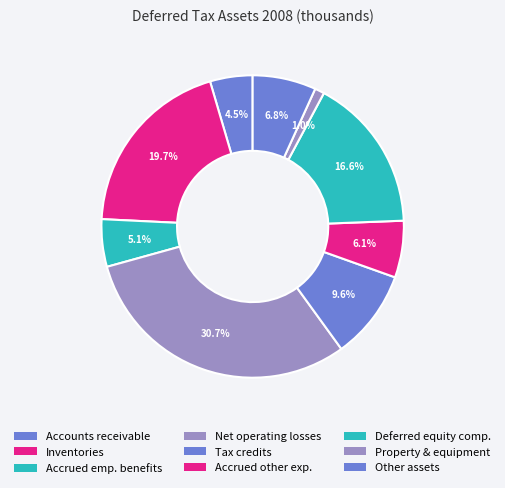

Which slice is the smallest?

Property and equipment, net